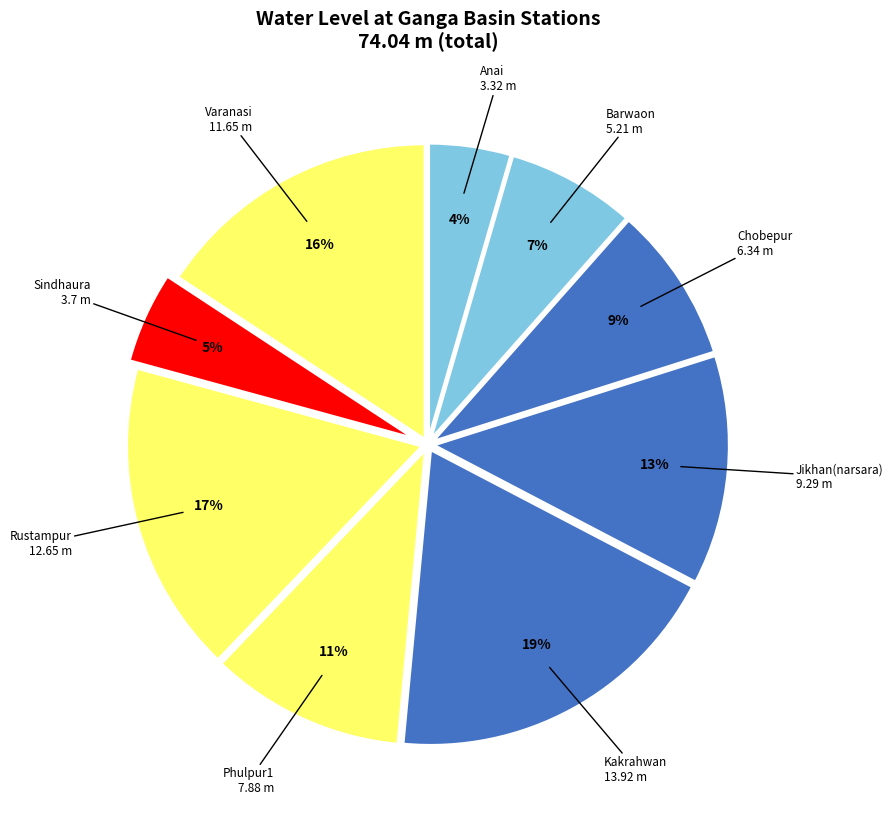

Between Sindhaura and Chobepur, which is larger?

Chobepur